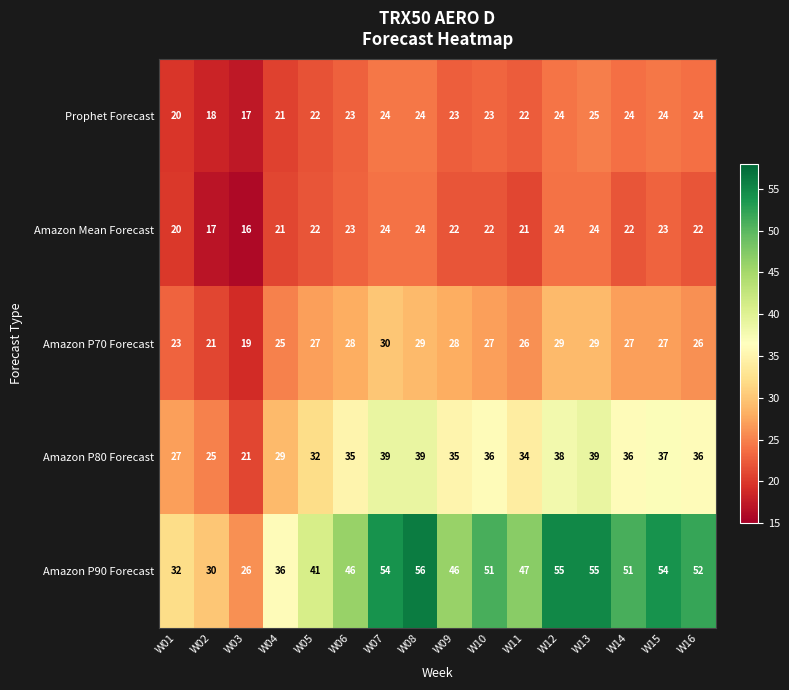

True or false: Amazon P80 Forecast has a value of 35 at W06.

True